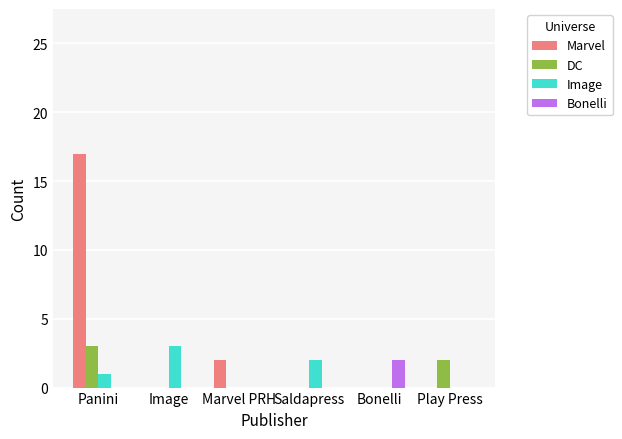

At which label is Image closest to 1?

Panini